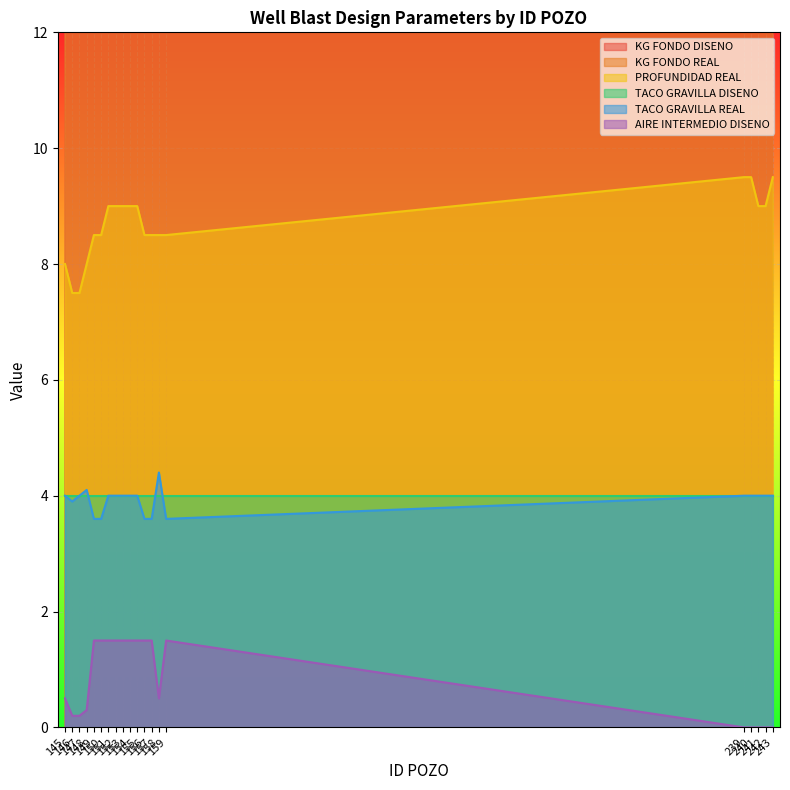

Count the KG FONDO REAL values in the range 145 to 210.

17